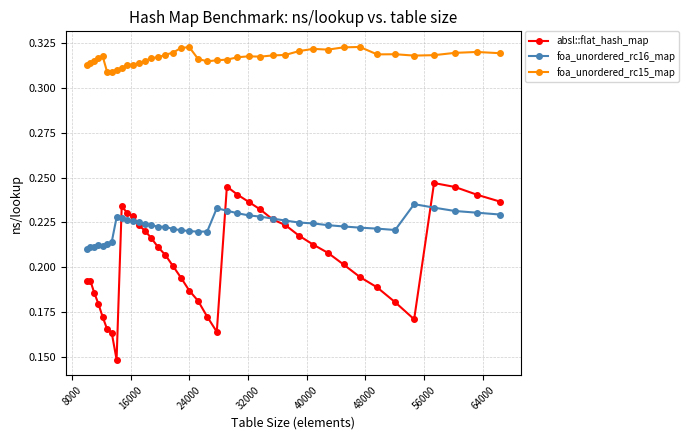

Which series has the largest total across all categories?

foa_unordered_rc15_map